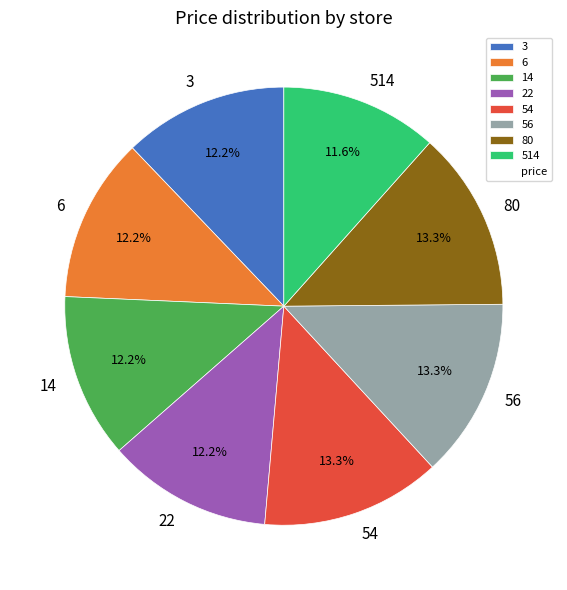

To the nearest percent, what portion does 6 represent?

12%